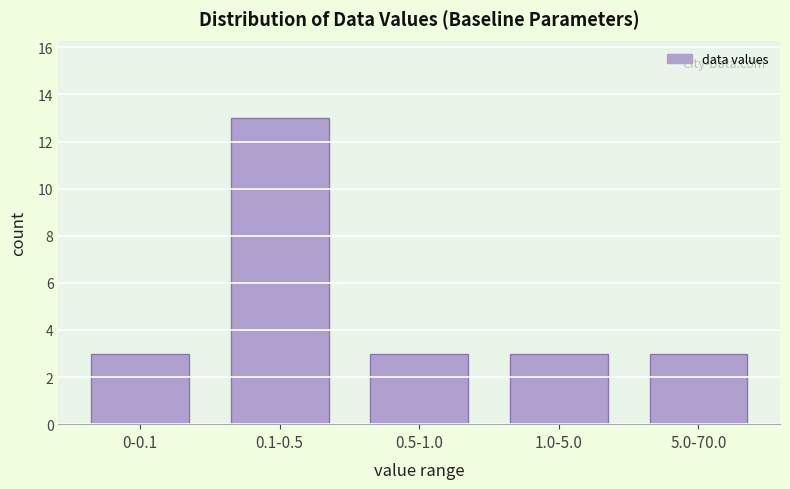

Reading left to right, transcribe all the data shown in this chart.

3	13	3	3	3